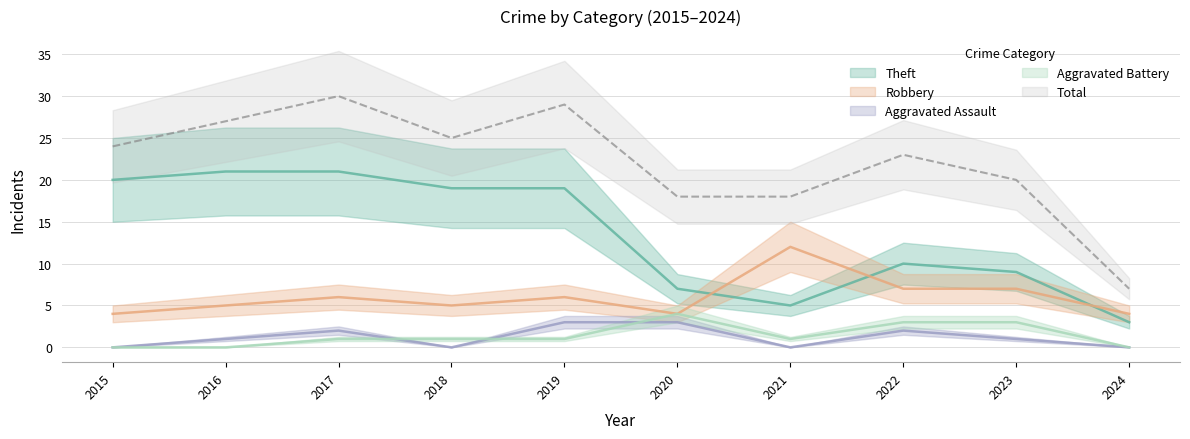

What is the approximate value of Aggravated Battery at 2020?

4